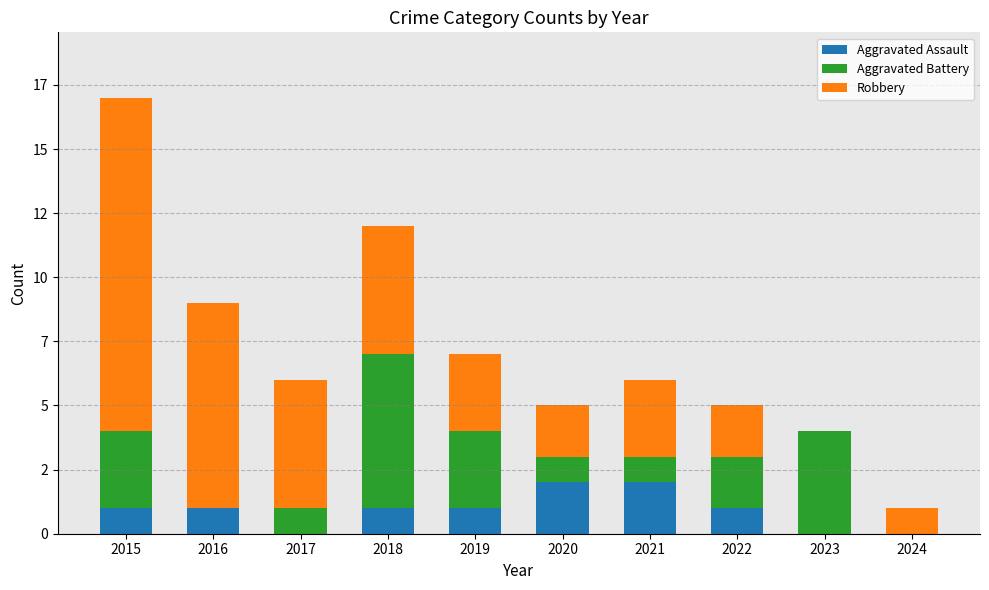

Is it true that Aggravated Assault equals 0 at 2017?

True